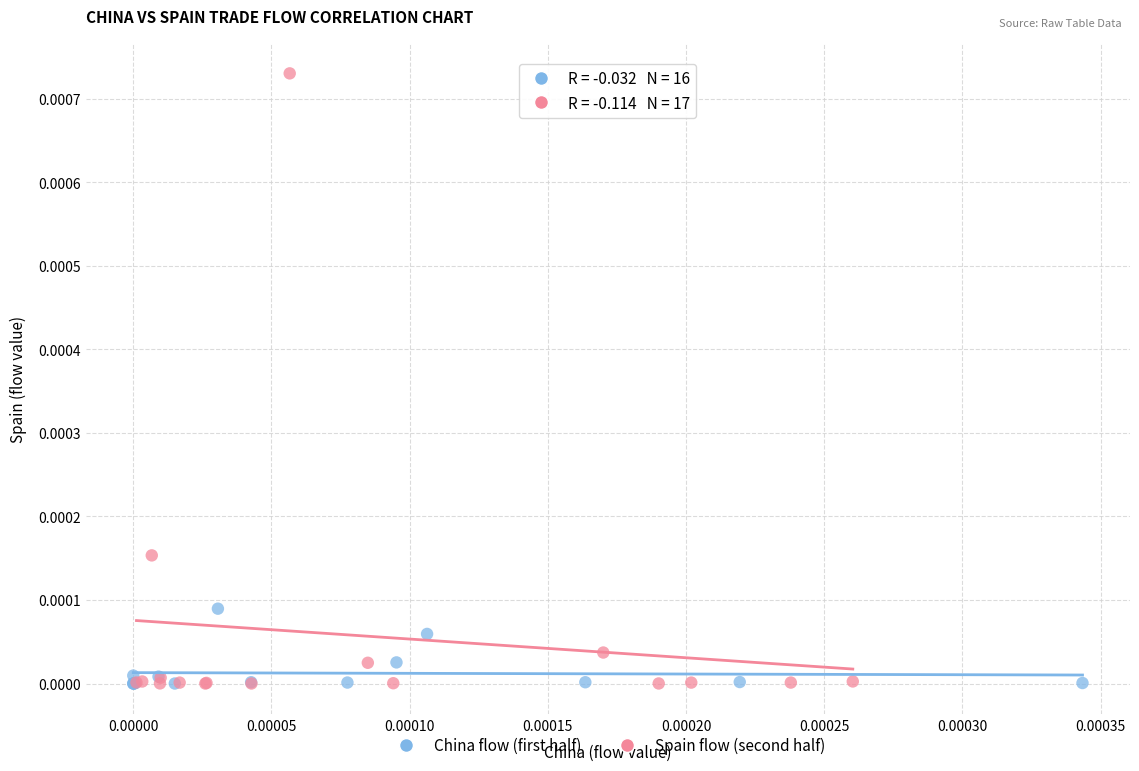

What are all the series names shown in the legend?

China flow (first half), Spain flow (second half)